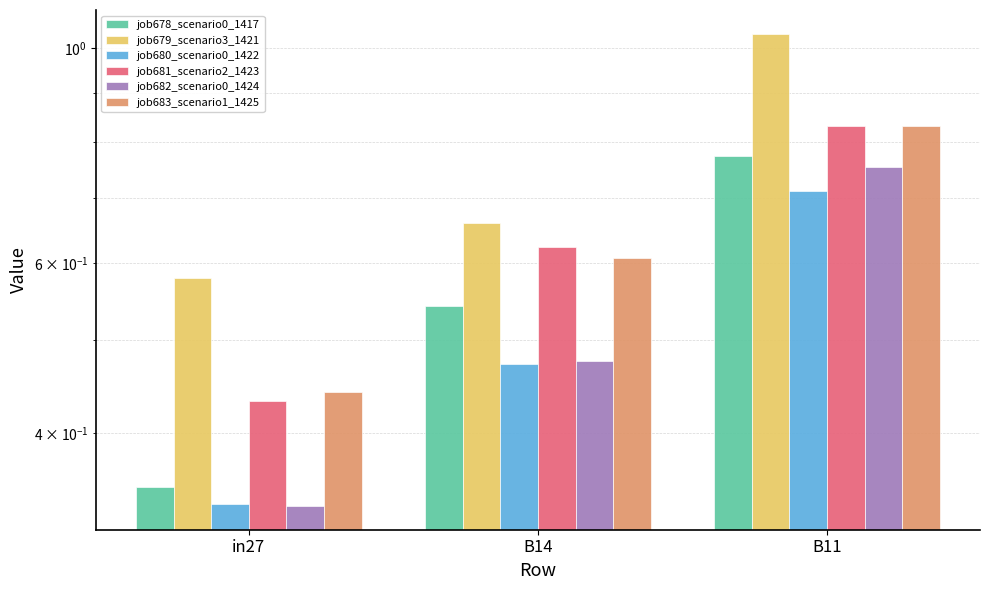

What is the sum of the job682_scenario0_1424 values at B14 and in27?

0.8